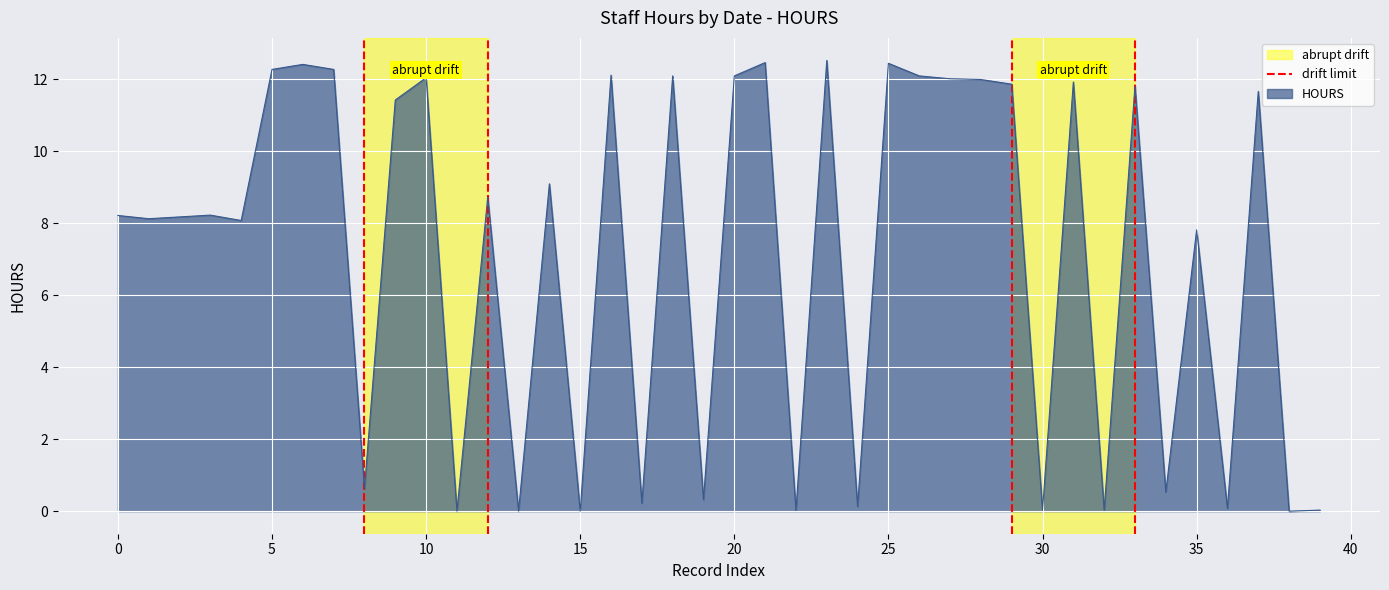

The value of HOURS at 20 is 12.1. True or false?

True